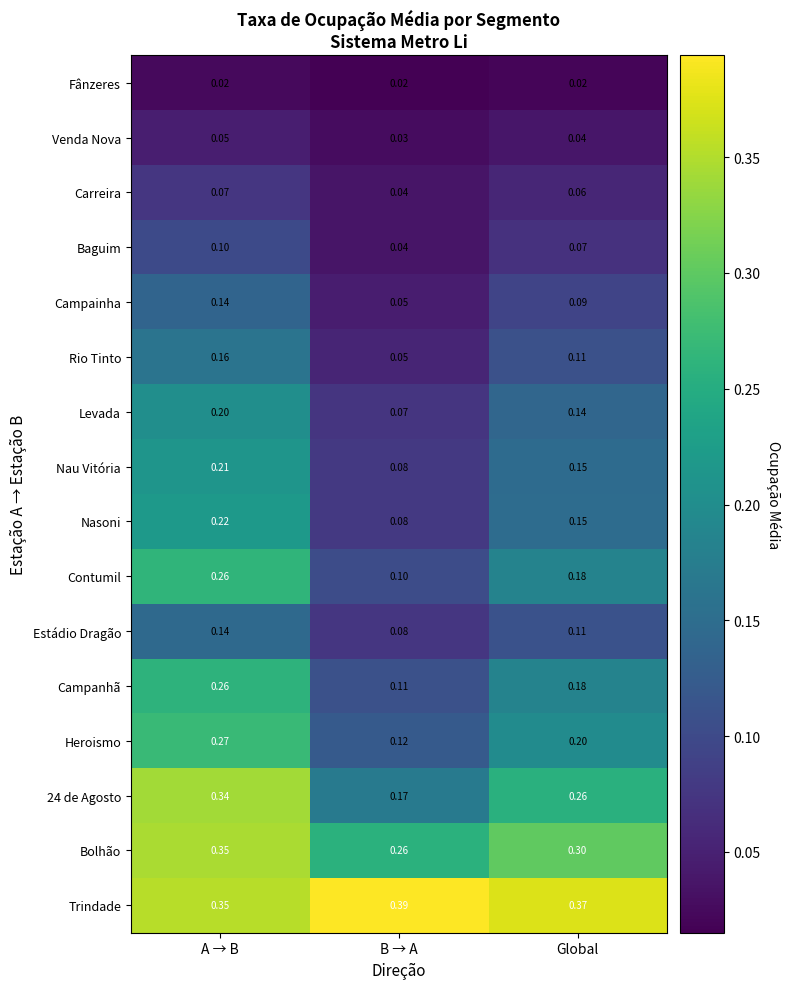

Rank the categories by Trindade value from highest to lowest.

B → A, Global, A → B